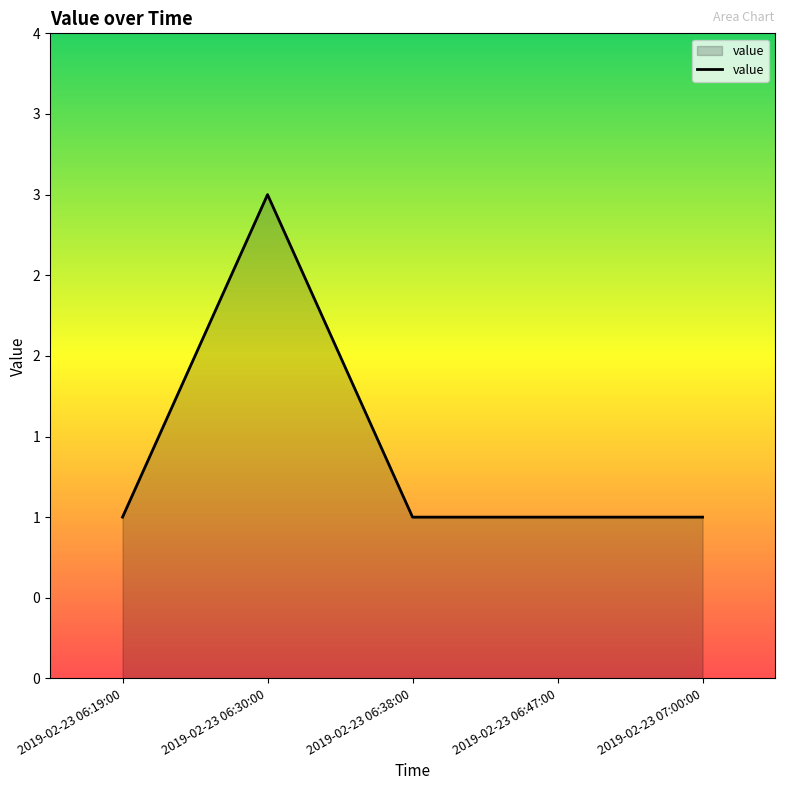

Does the chart display data point markers on the line(s)?

No